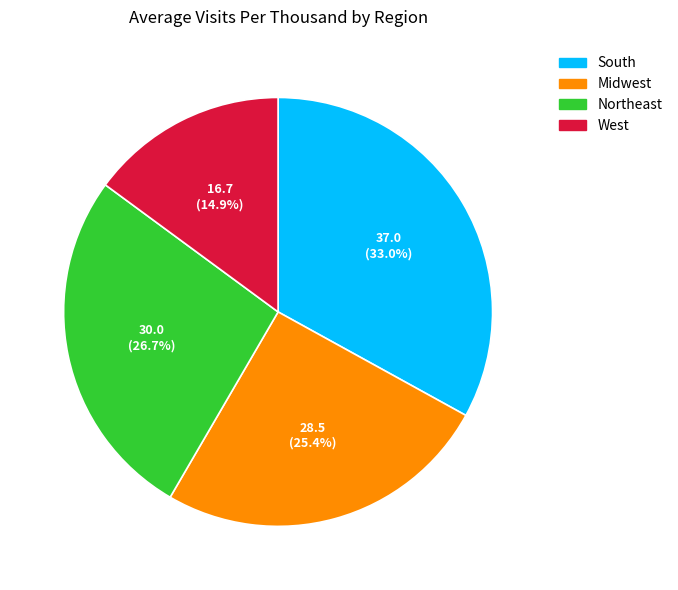

To the nearest percent, what portion does Midwest represent?

25%